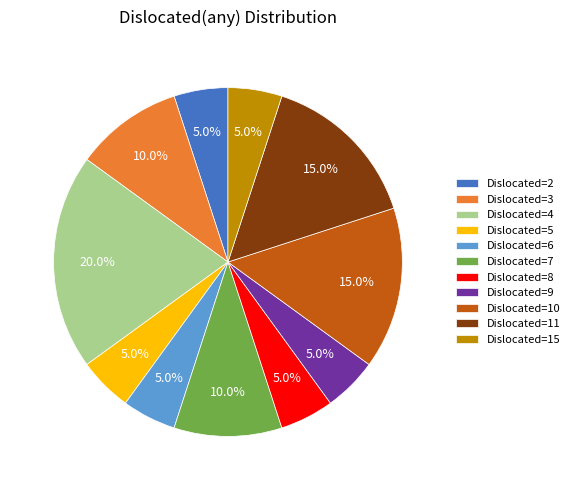

To the nearest percent, what is the difference between the largest and smallest slice percentages?

15%